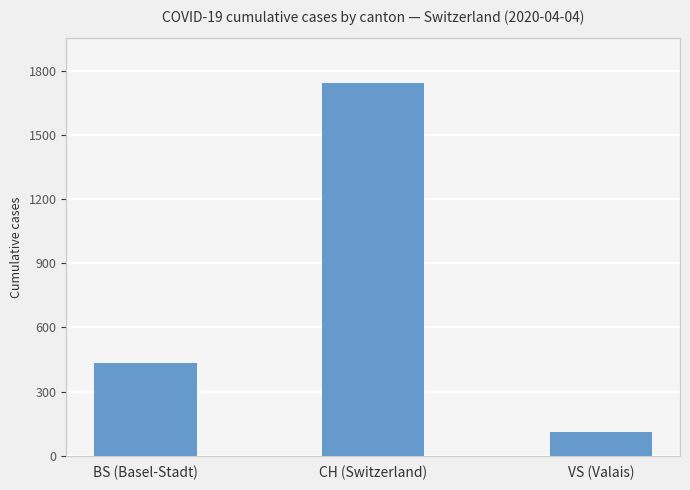

Count the values in the range 112 to 1742.

3